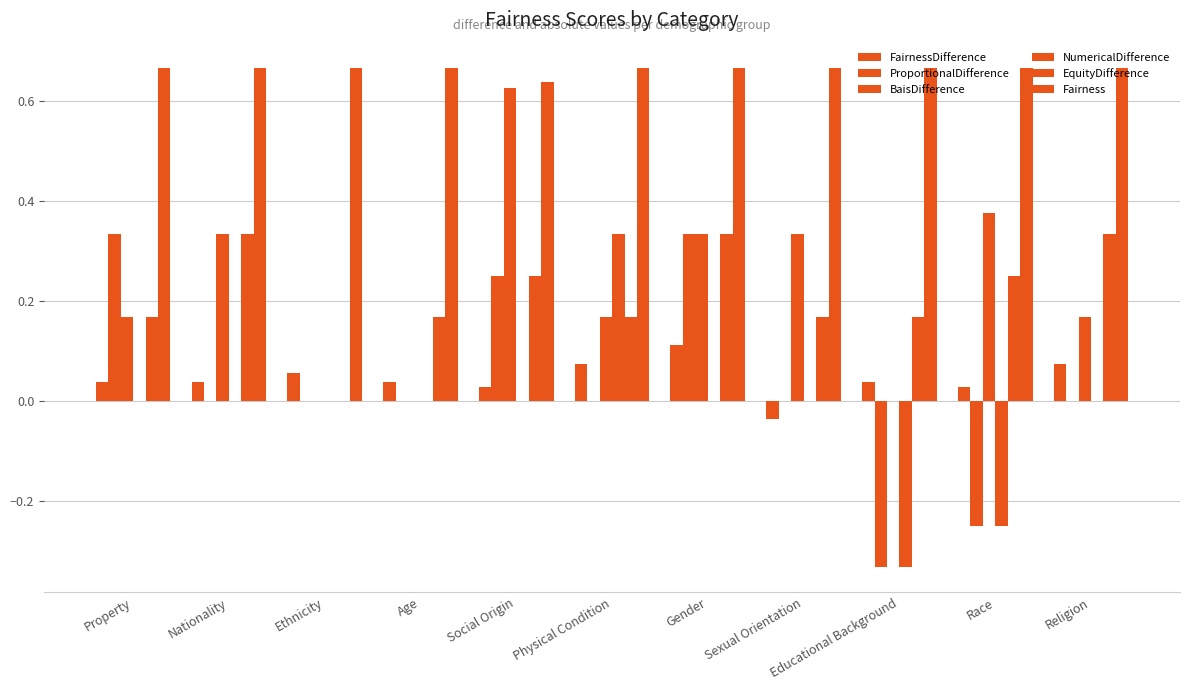

Does the chart contain stacked bars?

No